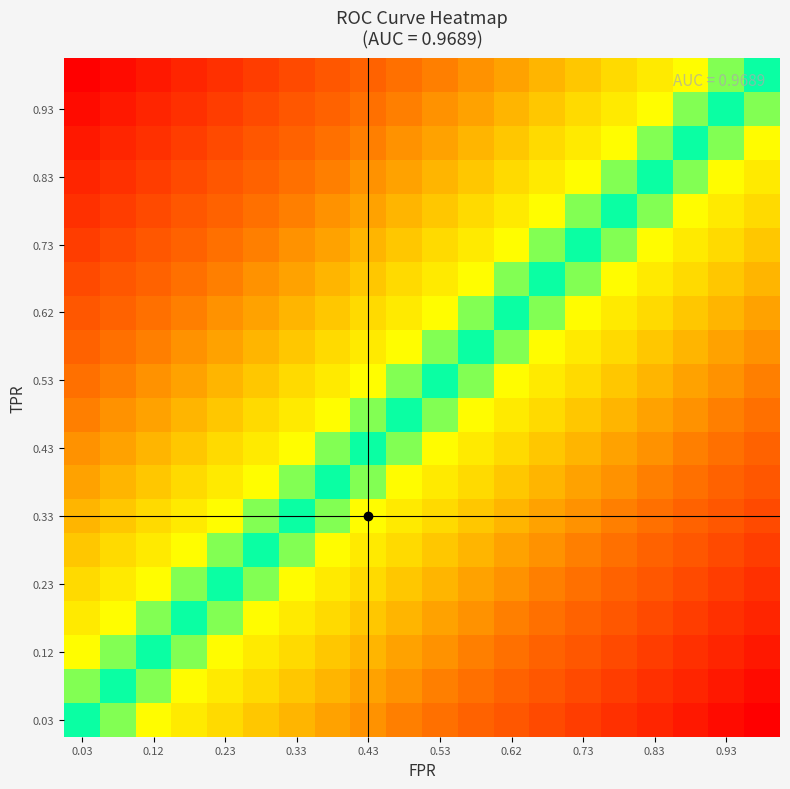

At how many categories does at least one series exceed 0?

19